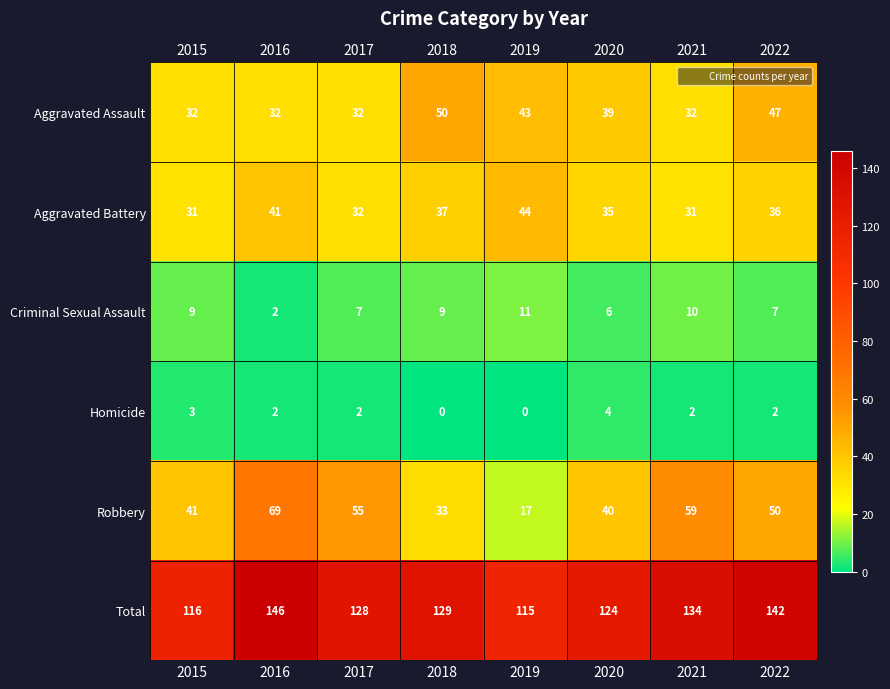

Which series has the largest total across all categories?

Total